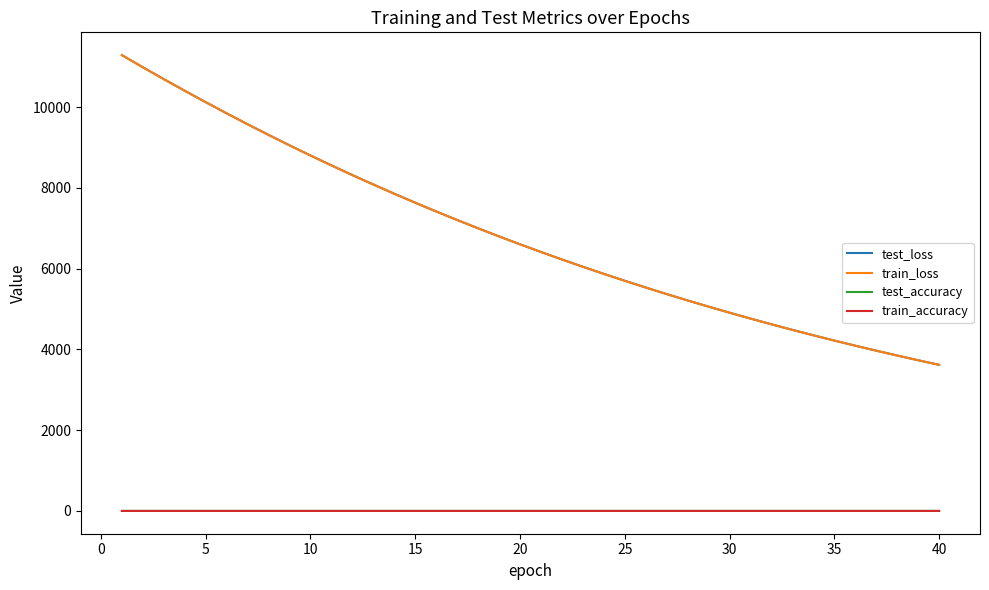

What is the greatest value displayed?

11287.5